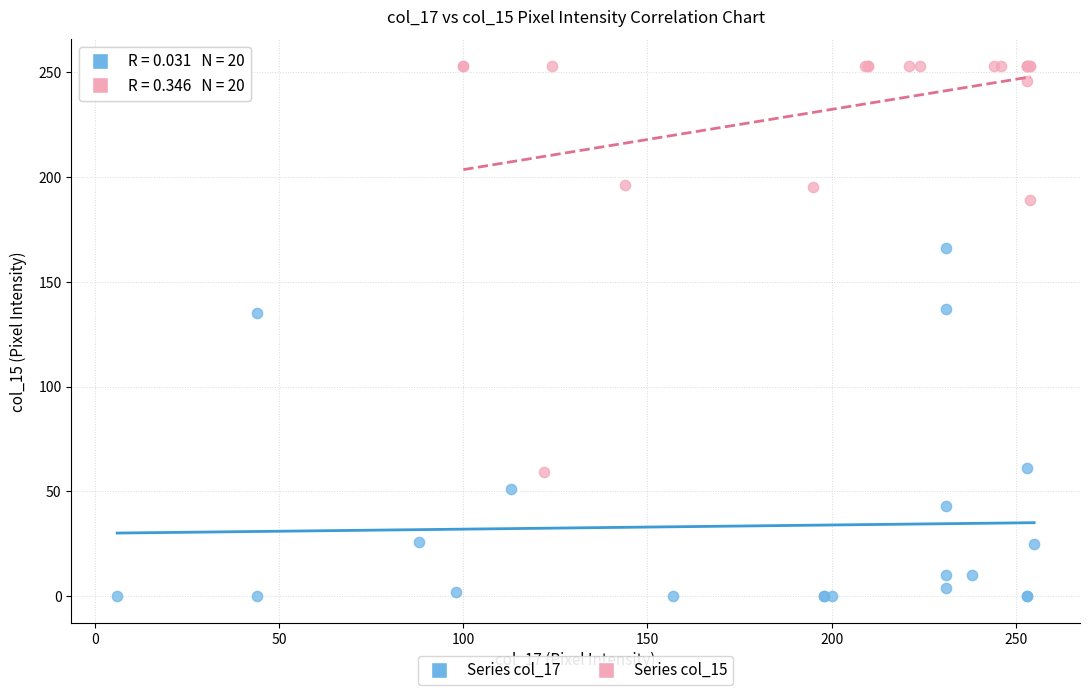

Which series has the largest Y range (max minus min)?

Series col_15